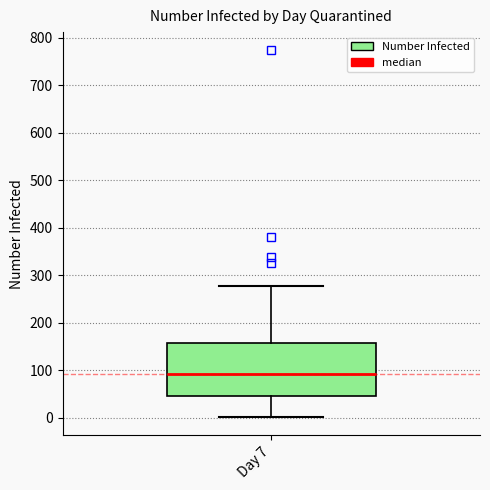

Transcribe this box plot: give where the median line is, the range the box spans, and where the two whiskers end, as read against the y-axis. The values are not printed on the chart, so give them approximately, as read against the axis.

median 90, box 50 to 160, whiskers 0 to 280